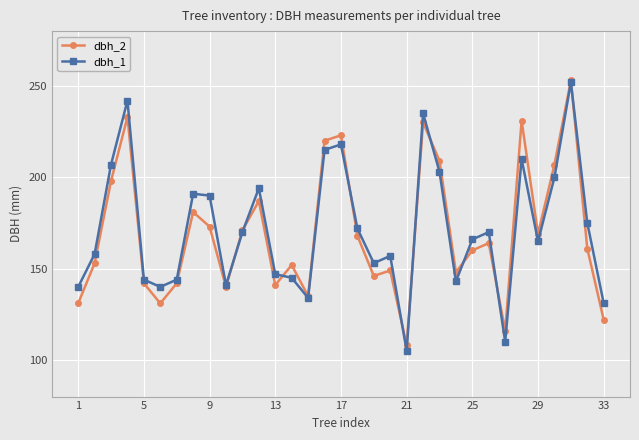

True or false: dbh_2 and dbh_1 cross at least once.

True